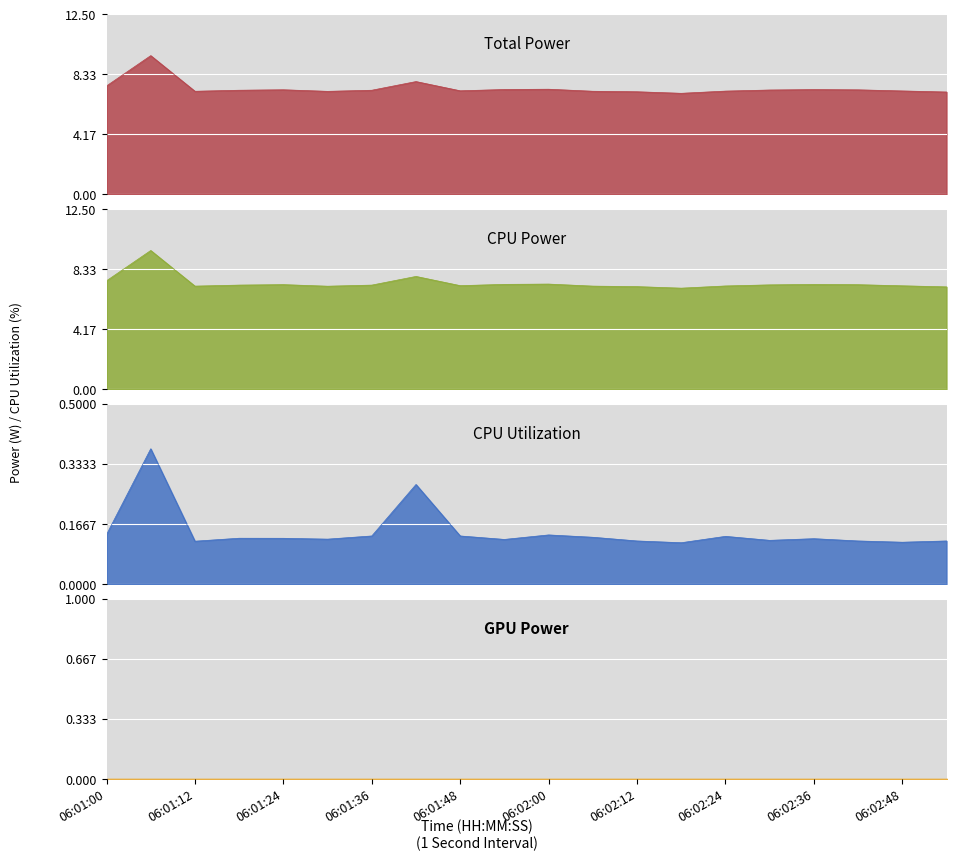

True or false: Total Power has a value of 7.3 at 06:02:30.

True